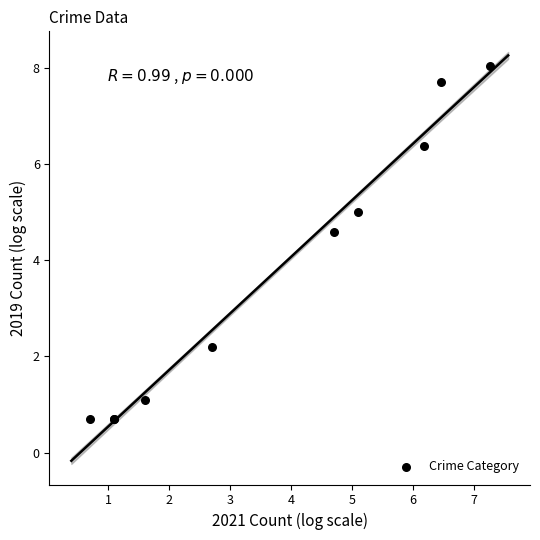

What Y value in the scatter plot is closest to 4?

4.6